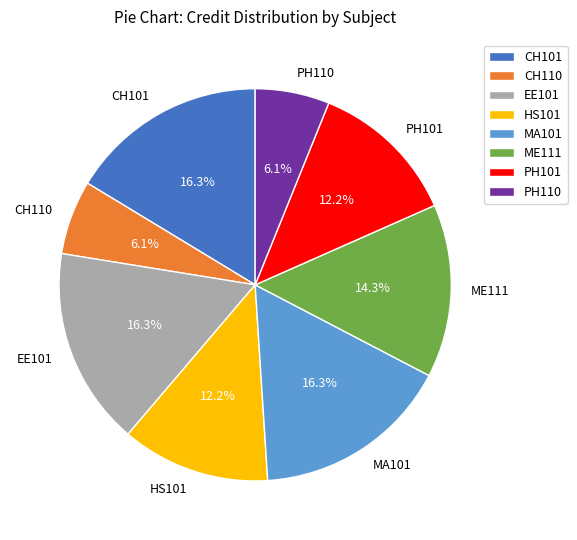

Which has a higher value, MA101 or HS101?

MA101